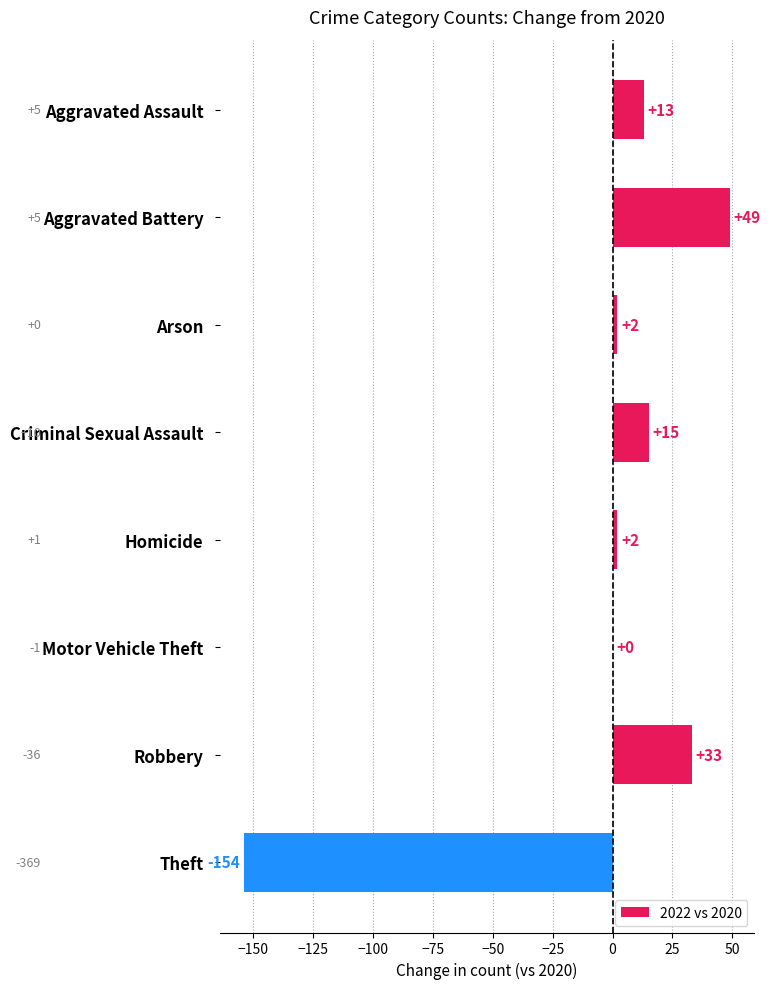

Reading bottom to top, transcribe all the data shown in this chart.

Theft=-154	Robbery=33	Motor Vehicle Theft=0	Homicide=2	Criminal Sexual Assault=15	Arson=2	Aggravated Battery=49	Aggravated Assault=13